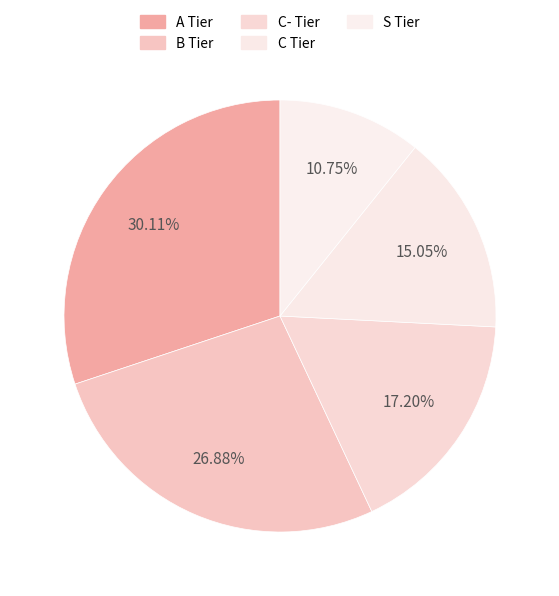

To the nearest percent, what is the combined percentage of C Tier and B Tier?

42%